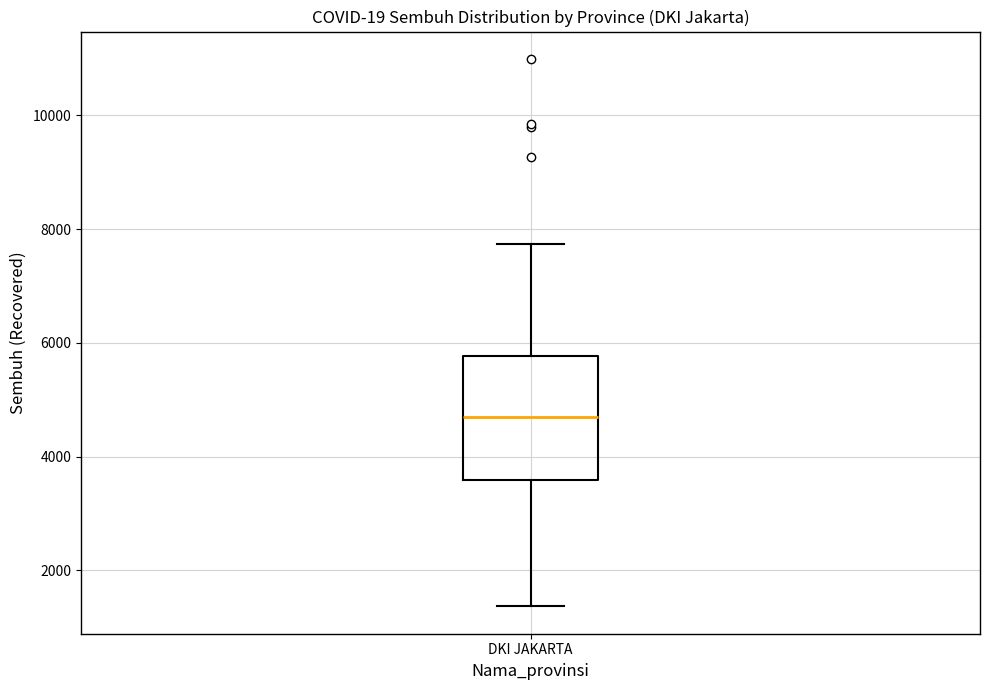

Read this box plot against the y-axis: the position of the median line, the range covered by the box, and the ends of both whiskers. The values are not printed on the chart, so give them approximately, as read against the axis.

median 4600, box 3600 to 5800, whiskers 1400 to 7800